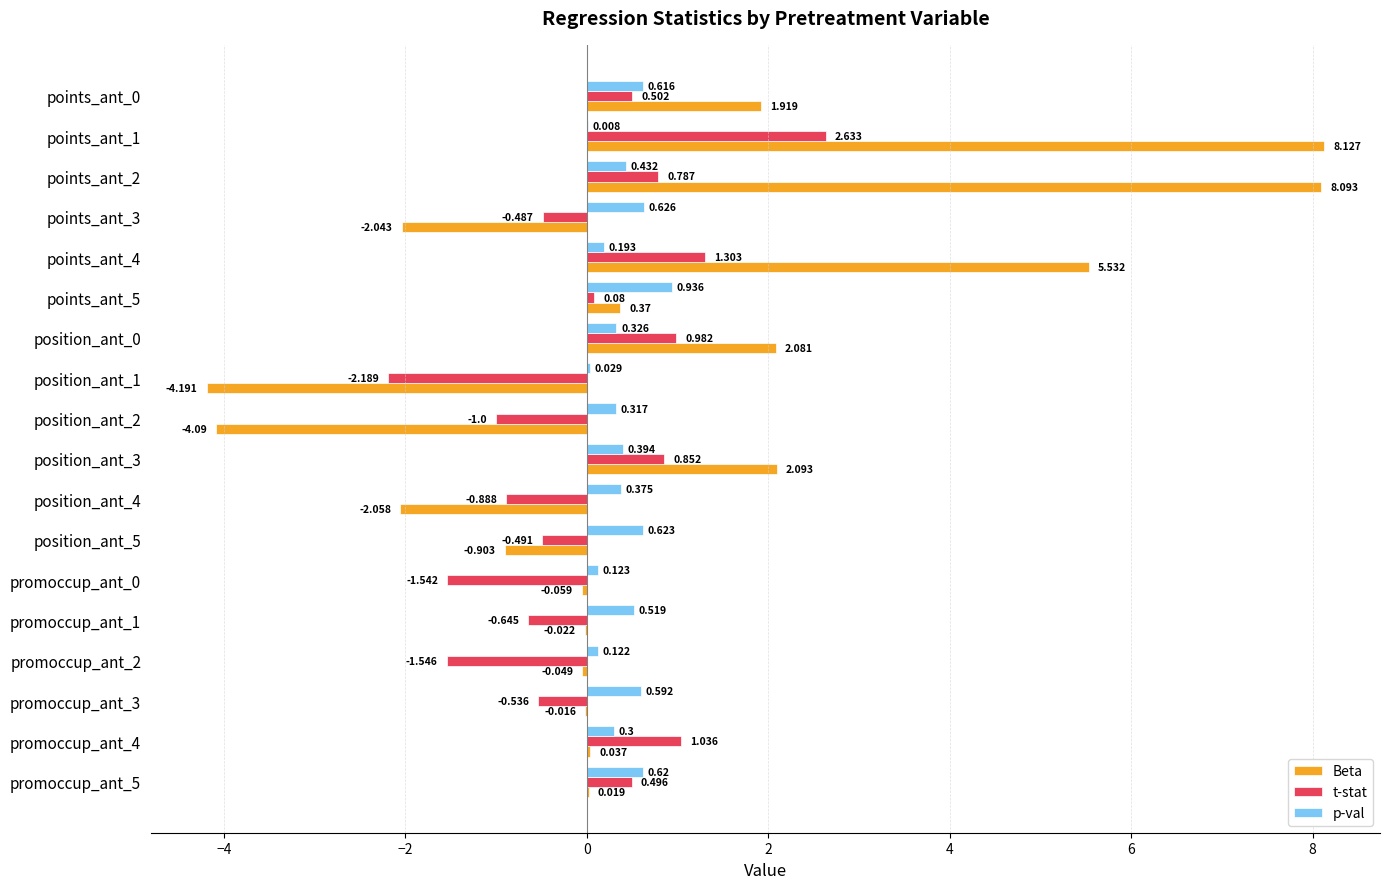

Which series changed the most between position_ant_3 and promoccup_ant_2?

t-stat